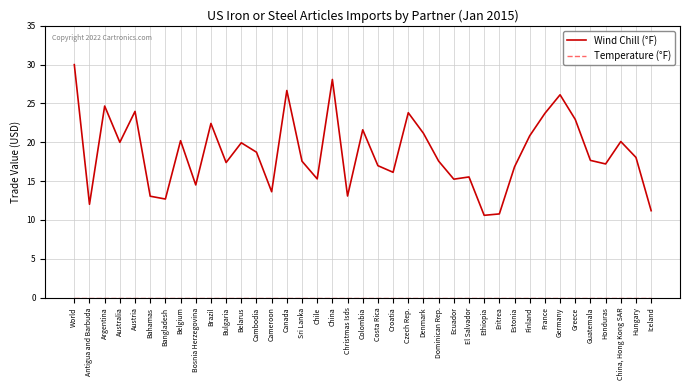

List the labels in order of Wind Chill (°F) value, largest first.

World, China, Canada, Germany, Argentina, Austria, Czech Rep., France, Greece, Brazil, Colombia, Denmark, Finland, Belgium, China, Hong Kong SAR, Australia, Belarus, Cambodia, Hungary, Guatemala, Dominican Rep., Sri Lanka, Bulgaria, Honduras, Costa Rica, Estonia, Croatia, El Salvador, Chile, Ecuador, Bosnia Herzegovina, Cameroon, Christmas Isds, Bahamas, Bangladesh, Antigua and Barbuda, Iceland, Eritrea, Ethiopia